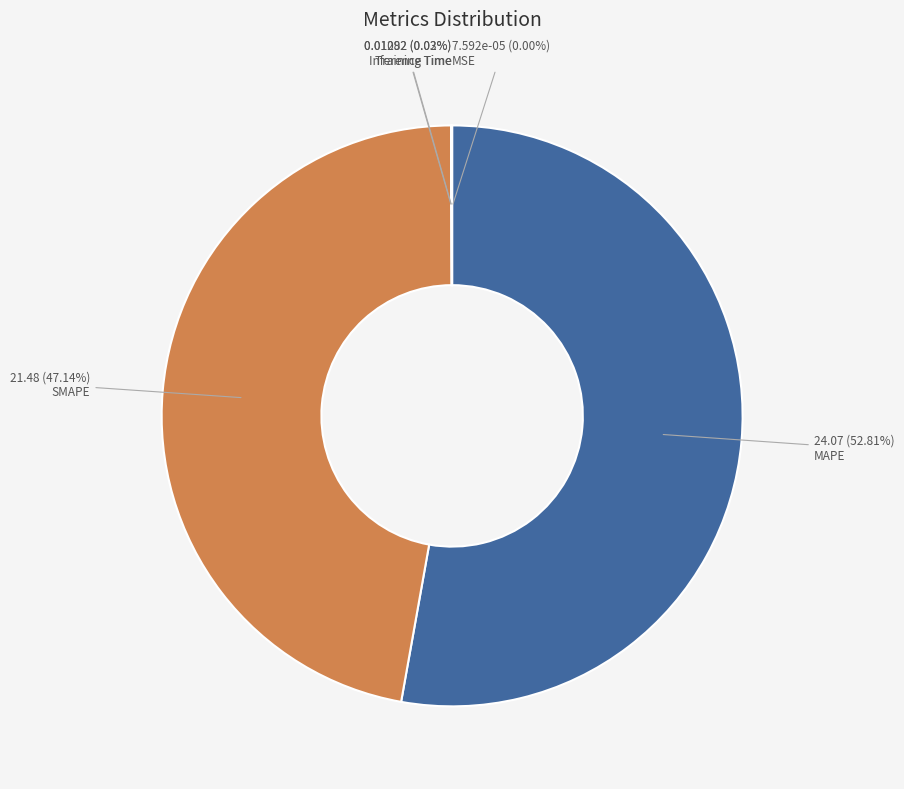

To the nearest percent, what is the average slice percentage?

20%